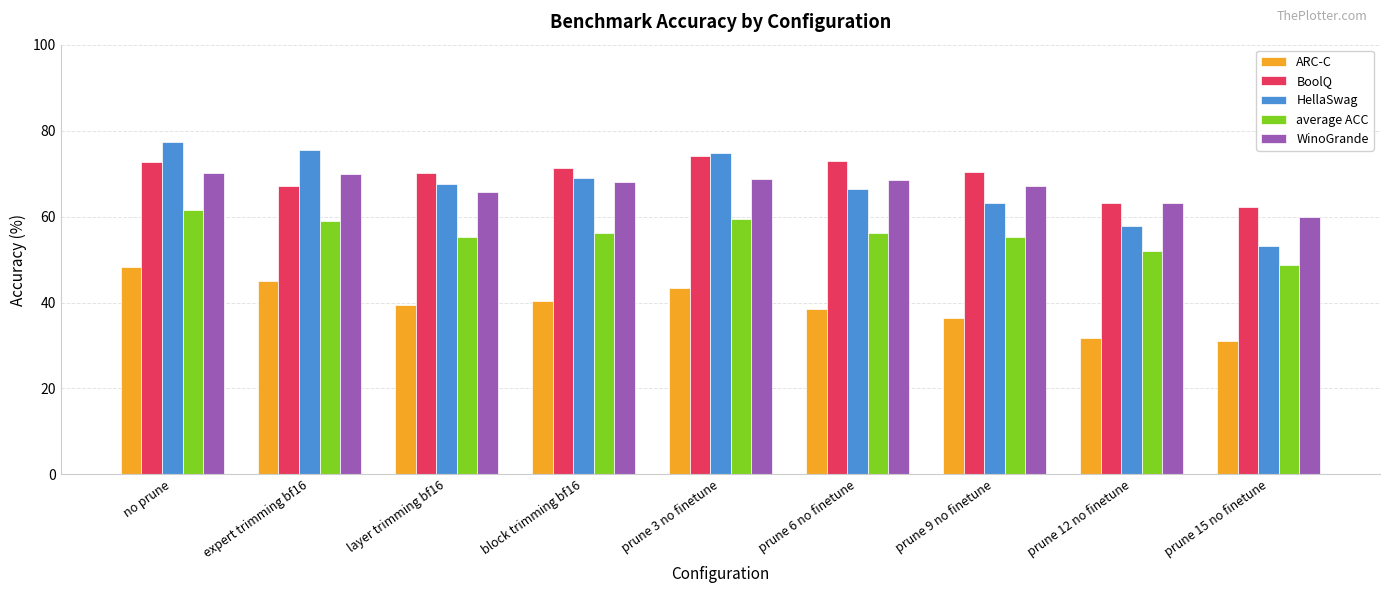

Between expert trimming bf16 and prune 9 no finetune, which series saw the biggest shift?

HellaSwag